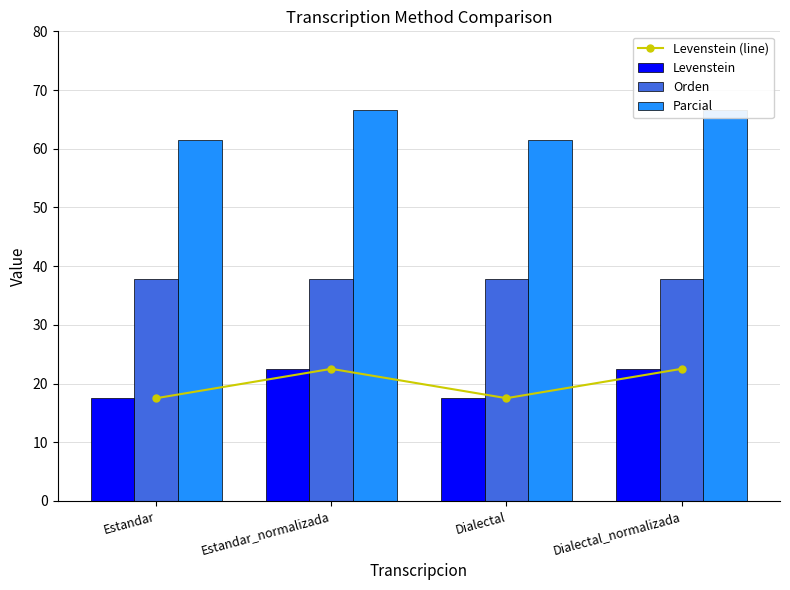

True or false: Orden has a value of 37.7 at Dialectal.

True